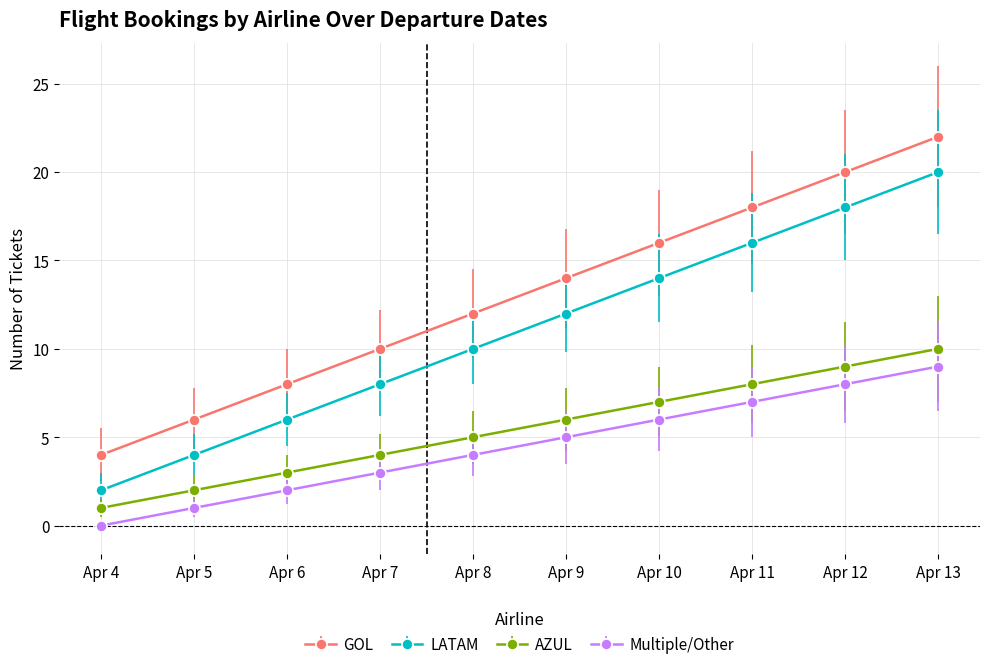

Count the GOL values in the range 8 to 18.

6